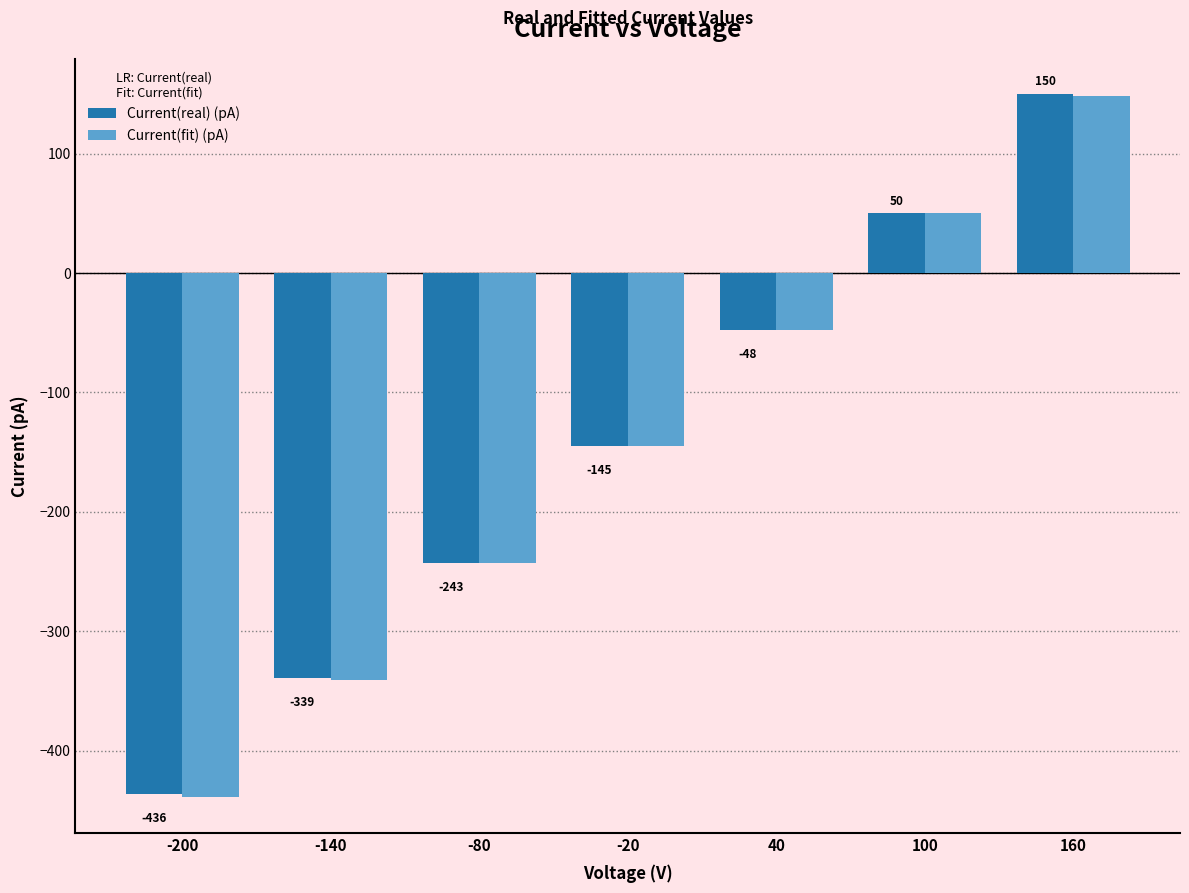

Count the number of categories in the chart.

7